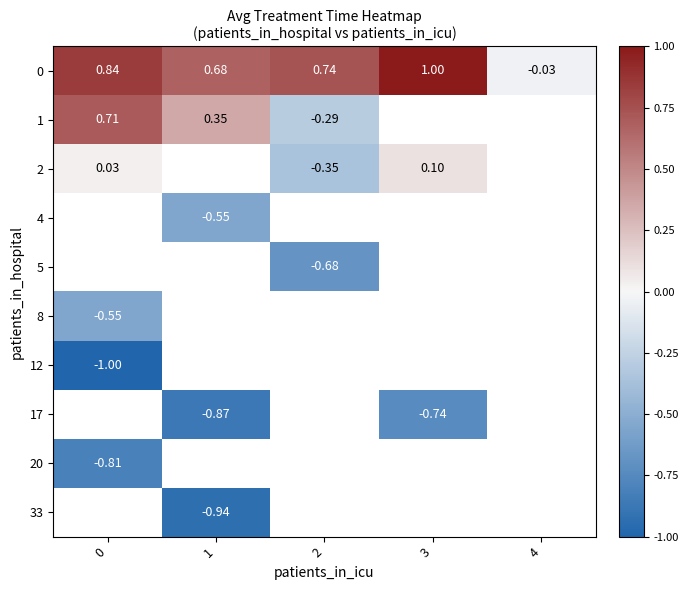

At how many categories does at least one series exceed 0?

4